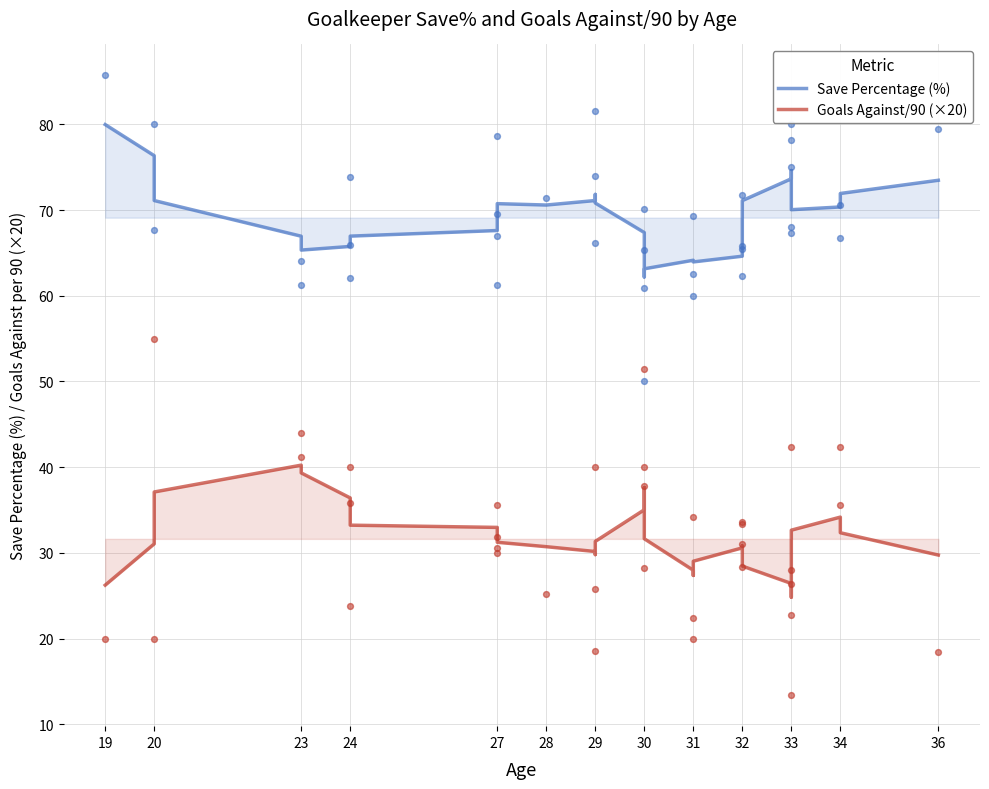

Which series has the largest total across all categories?

Save Percentage (%)